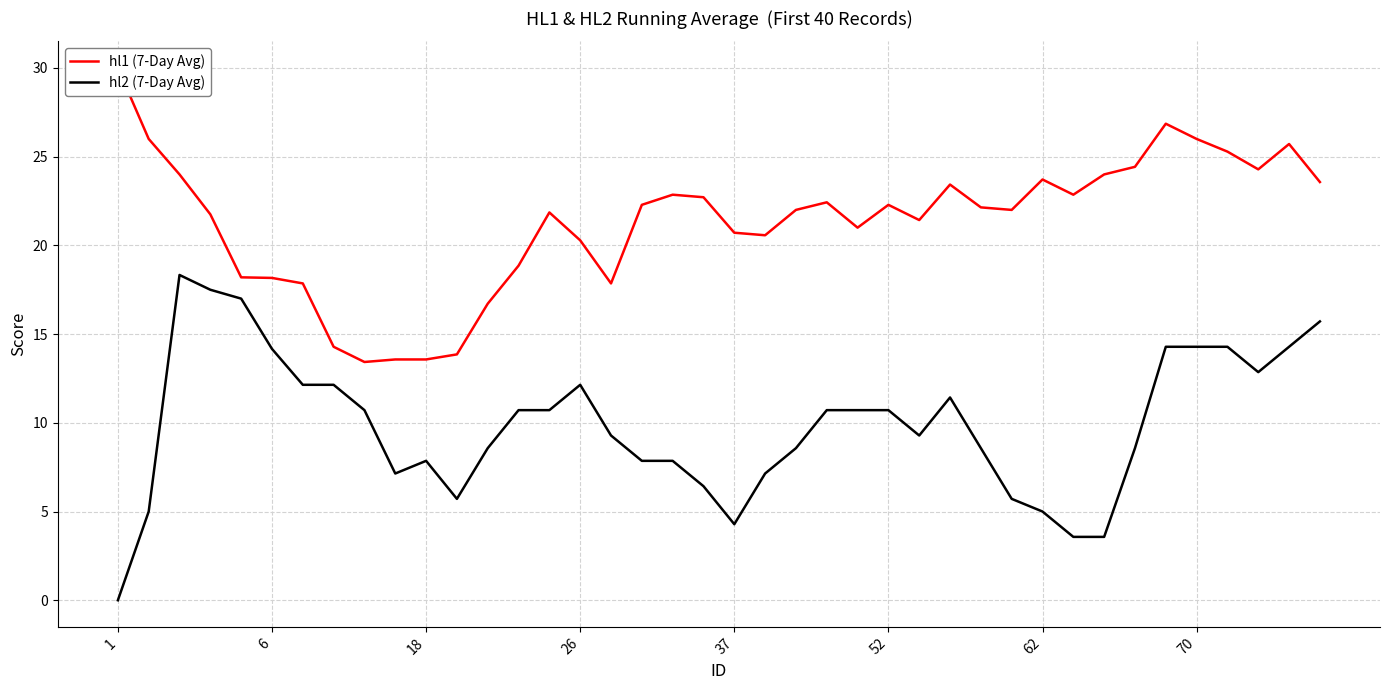

What are all the series names shown in the legend?

hl1 (7-Day Avg), hl2 (7-Day Avg)